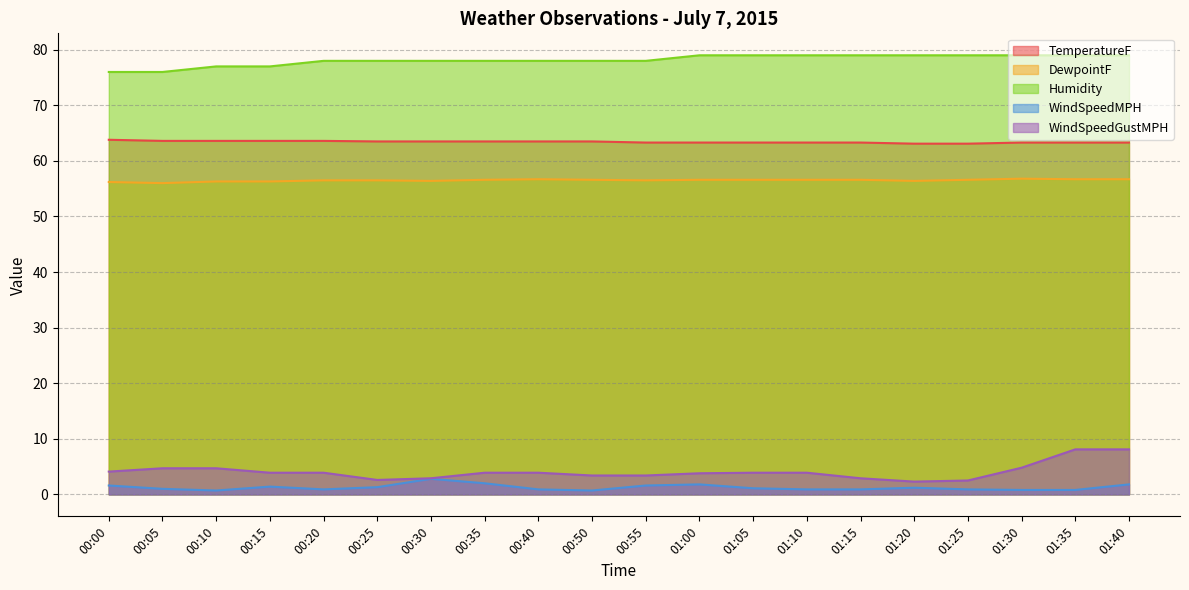

What position from the left is 00:10?

3